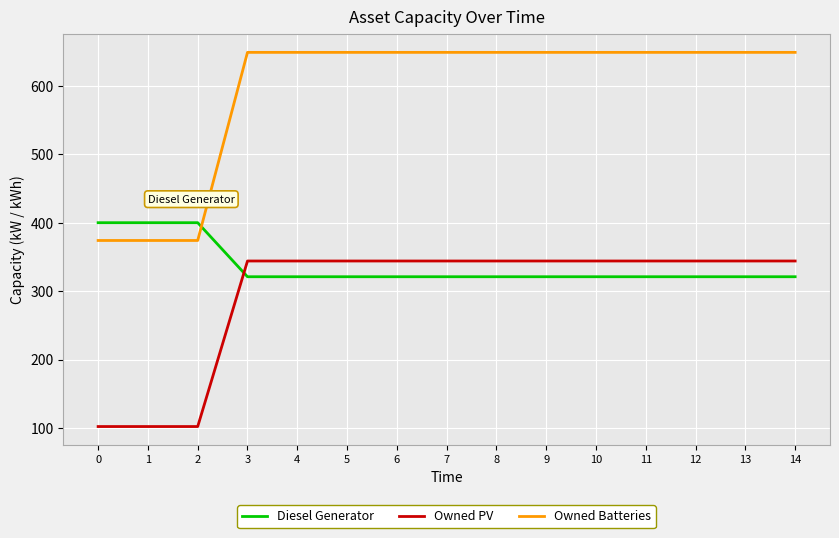

What is the average value of the Owned PV series?

296